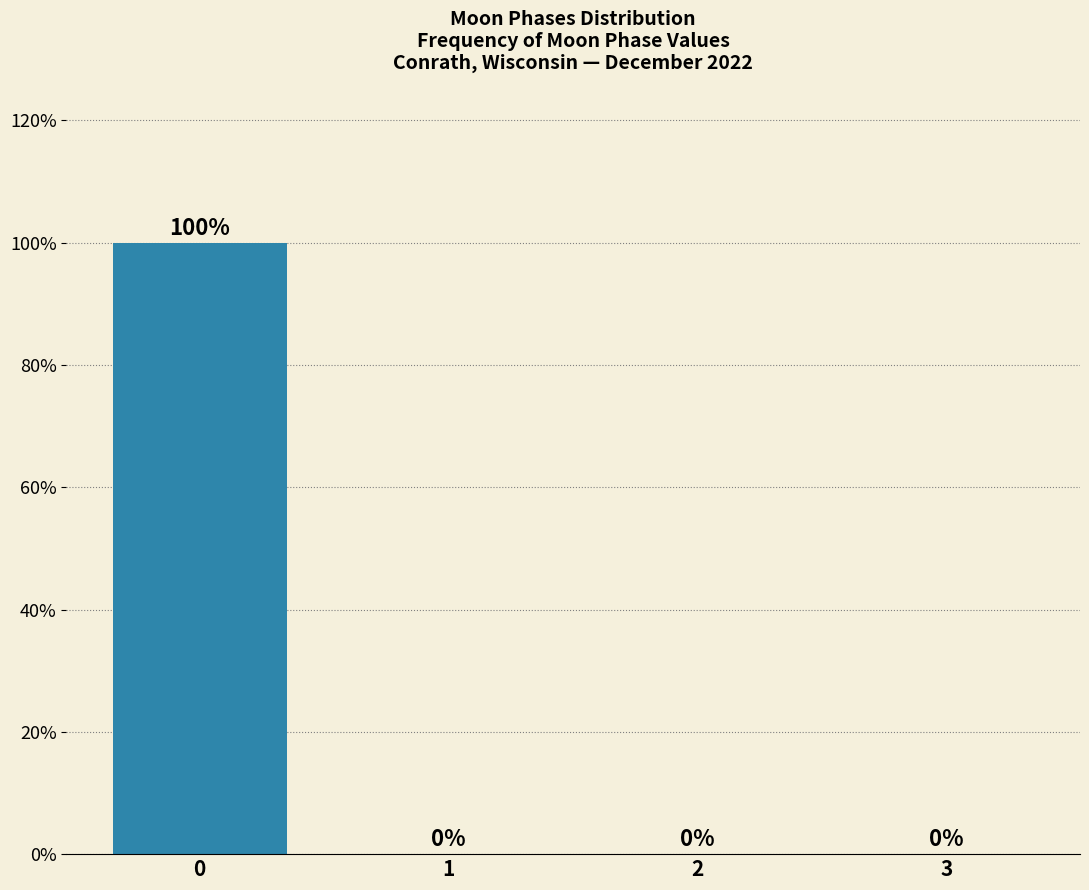

Reading left to right, transcribe this chart: for each bar, give the range it covers on the x-axis and its height.

-0.5 to 0.5: 100
0.5 to 1.5: 0
1.5 to 2.5: 0
2.5 to 3.5: 0